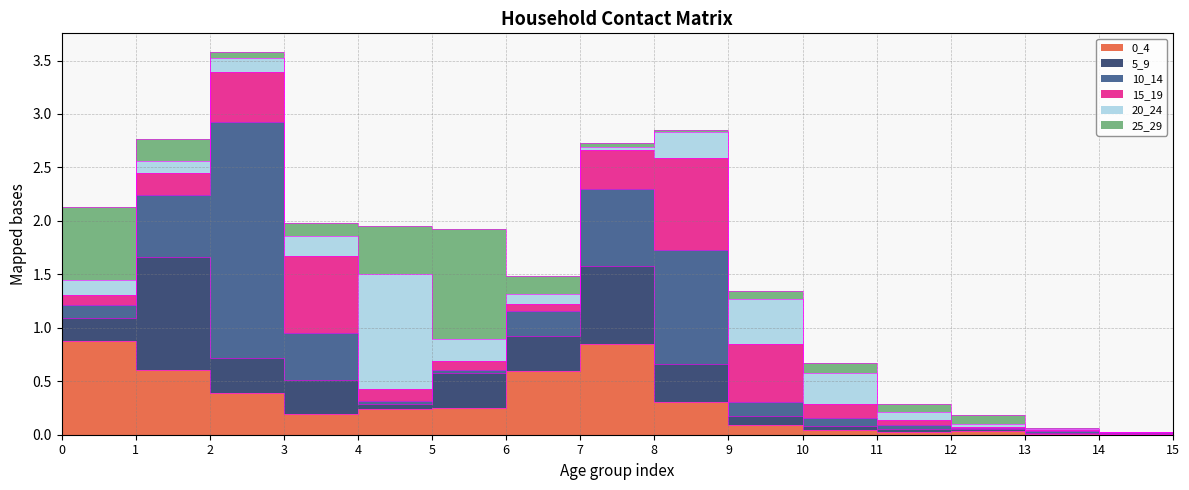

Reading left to right, what are all the values shown in this chart?

0_4: 0=0.9	1=0.6	2=0.4	3=0.2	4=0.2	5=0.2	6=0.6	7=0.8	8=0.3	9=0.1	10=0.0	11=0.0	12=0.0	13=0.0	14=0.0	15=0.0
5_9: 0=0.2	1=1.1	2=0.3	3=0.3	4=0.0	5=0.3	6=0.3	7=0.7	8=0.4	9=0.1	10=0.0	11=0.0	12=0.0	13=0.0	14=0.0	15=0.0
10_14: 0=0.1	1=0.6	2=2.2	3=0.4	4=0.0	5=0.0	6=0.2	7=0.7	8=1.1	9=0.1	10=0.1	11=0.0	12=0.0	13=0.0	14=0.0	15=0.0
15_19: 0=0.1	1=0.2	2=0.5	3=0.7	4=0.1	5=0.1	6=0.1	7=0.4	8=0.9	9=0.5	10=0.1	11=0.0	12=0.0	13=0.0	14=0.0	15=0.0
20_24: 0=0.1	1=0.1	2=0.1	3=0.2	4=1.1	5=0.2	6=0.1	7=0.0	8=0.2	9=0.4	10=0.3	11=0.1	12=0.0	13=0.0	14=0.0	15=0.0
25_29: 0=0.7	1=0.2	2=0.1	3=0.1	4=0.5	5=1.0	6=0.2	7=0.0	8=0.0	9=0.1	10=0.1	11=0.1	12=0.1	13=0.0	14=0.0	15=0.0